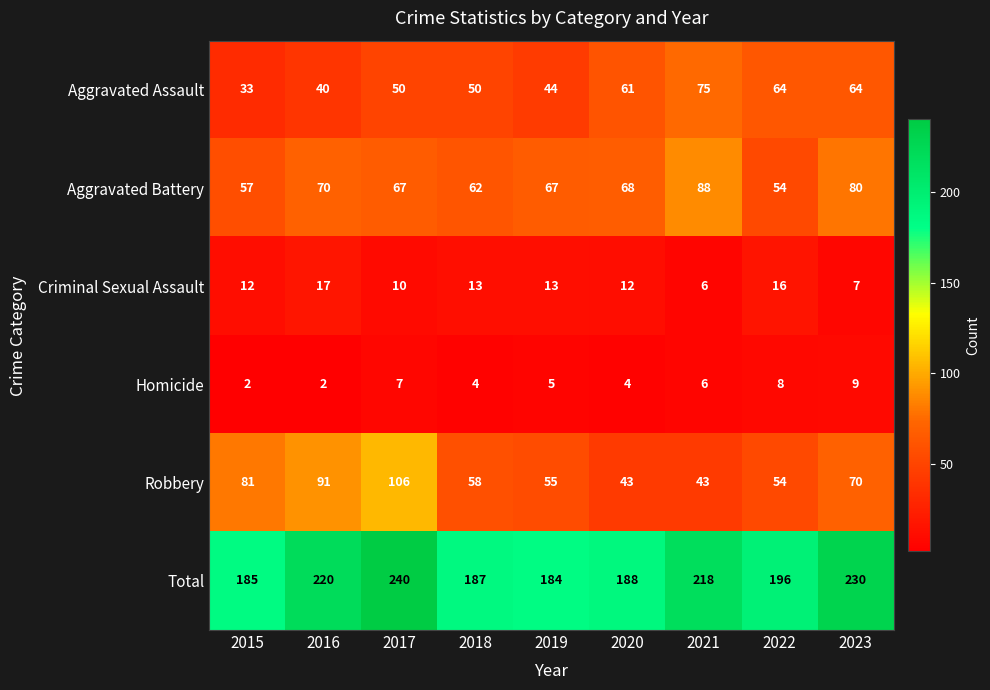

The Criminal Sexual Assault series shows 17 at 2016. True or false?

True